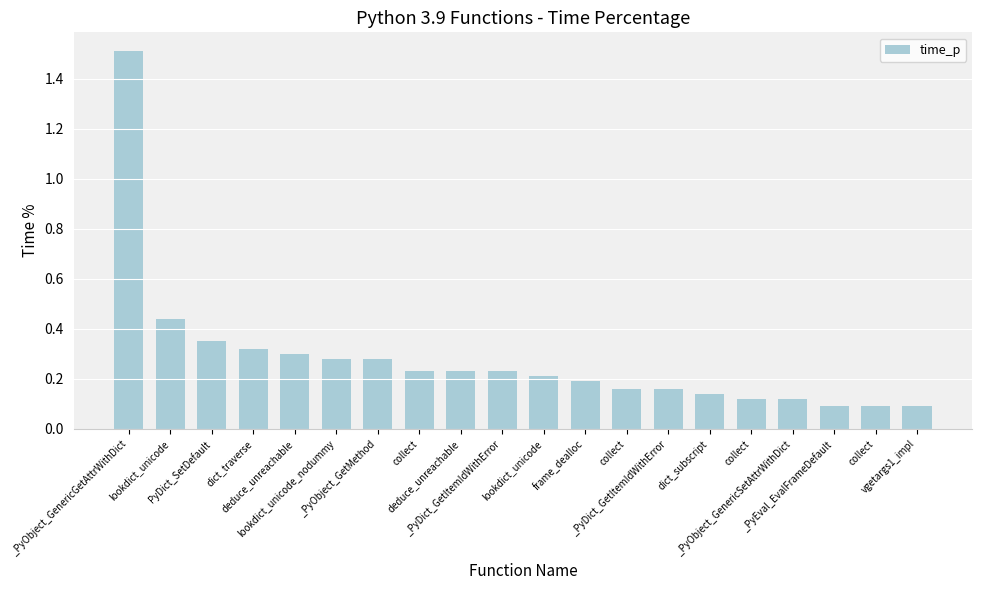

Reading left to right, extract all data points from this chart.

1.5	0.4	0.3	0.3	0.3	0.3	0.3	0.2	0.2	0.2	0.2	0.2	0.2	0.2	0.1	0.1	0.1	0.1	0.1	0.1